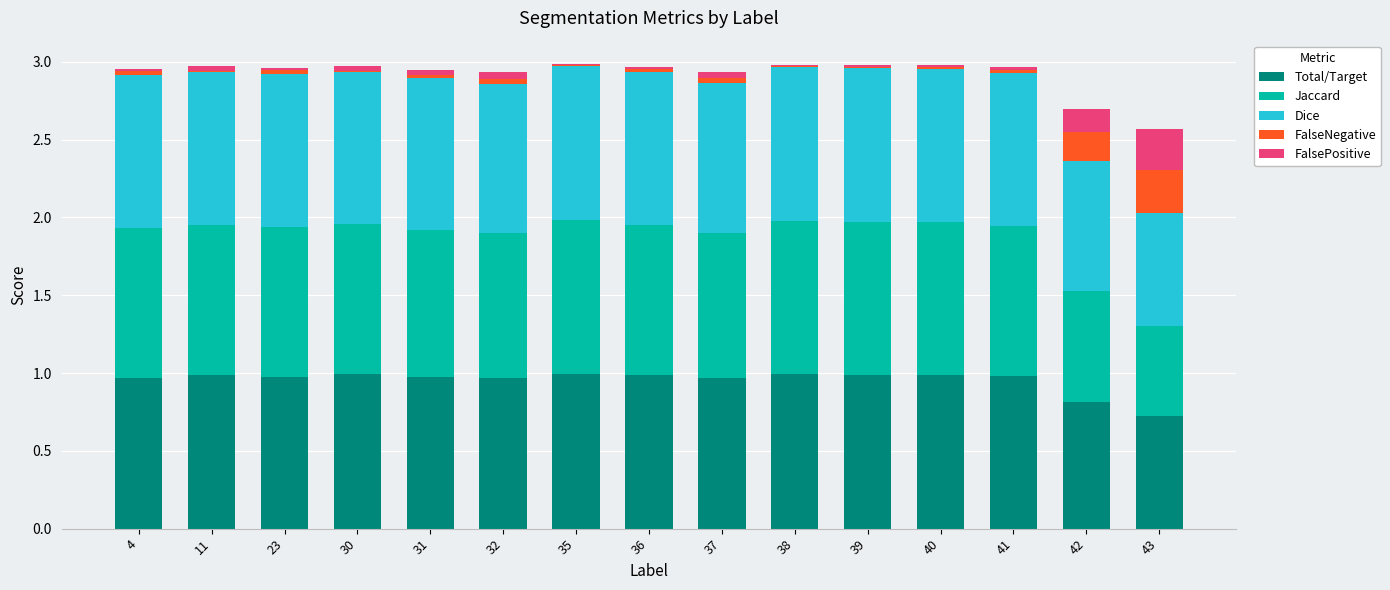

True or false: Total/Target has a value of 1.0 at 30.

True